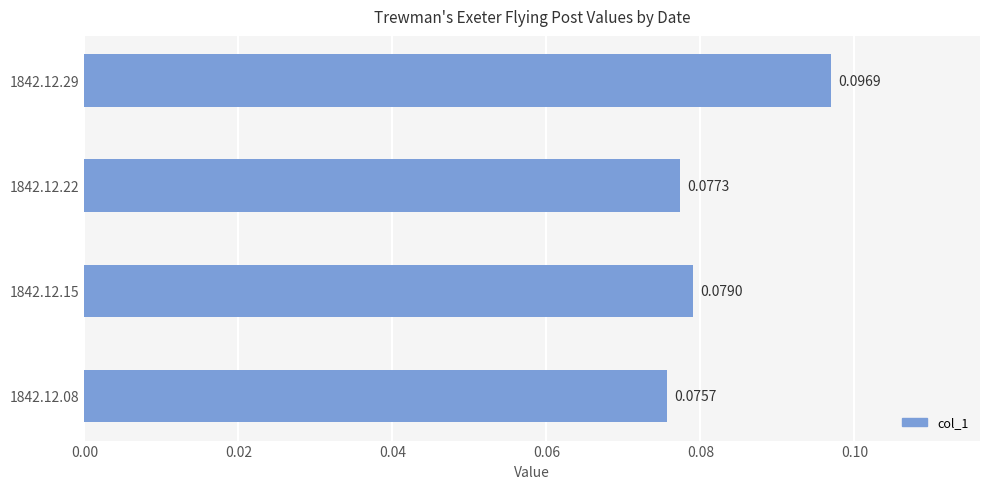

Which has a higher value, 1842.12.15 or 1842.12.08?

1842.12.15